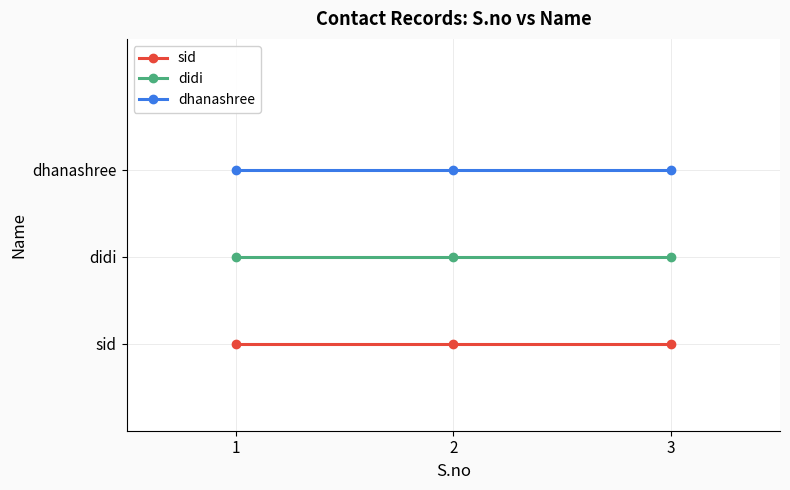

Is this an area chart (filled region under the line)?

No